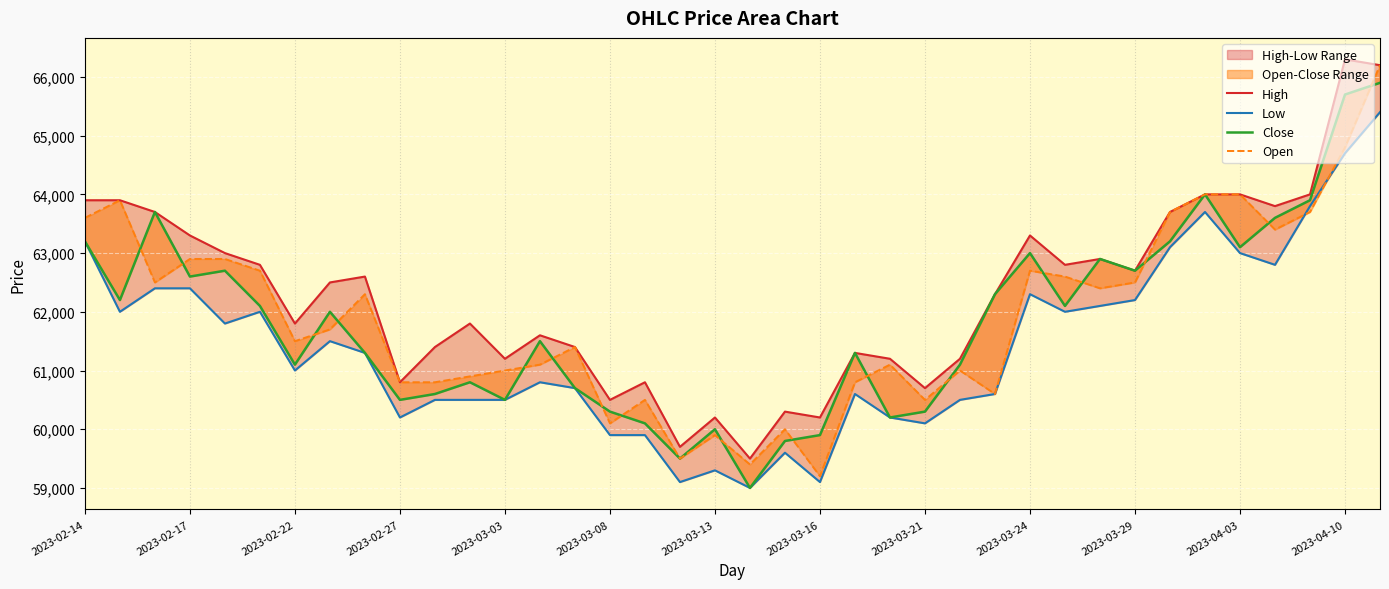

What is the total value across all series at 22?

244000